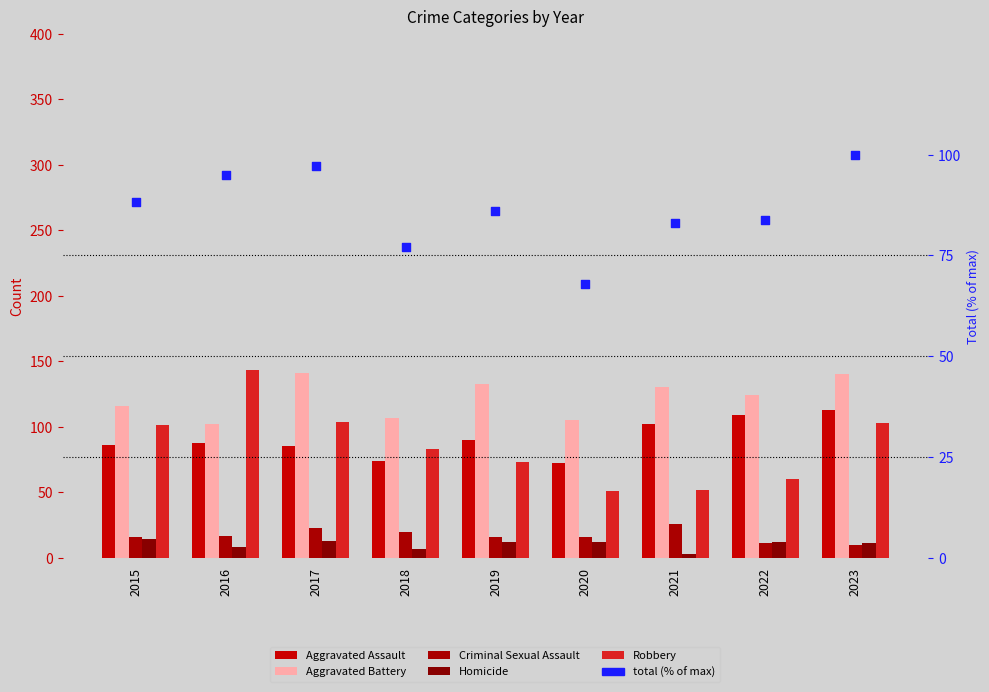

What are all the series names shown in the legend?

Aggravated Assault, Aggravated Battery, Criminal Sexual Assault, Homicide, Robbery, total (% of max)